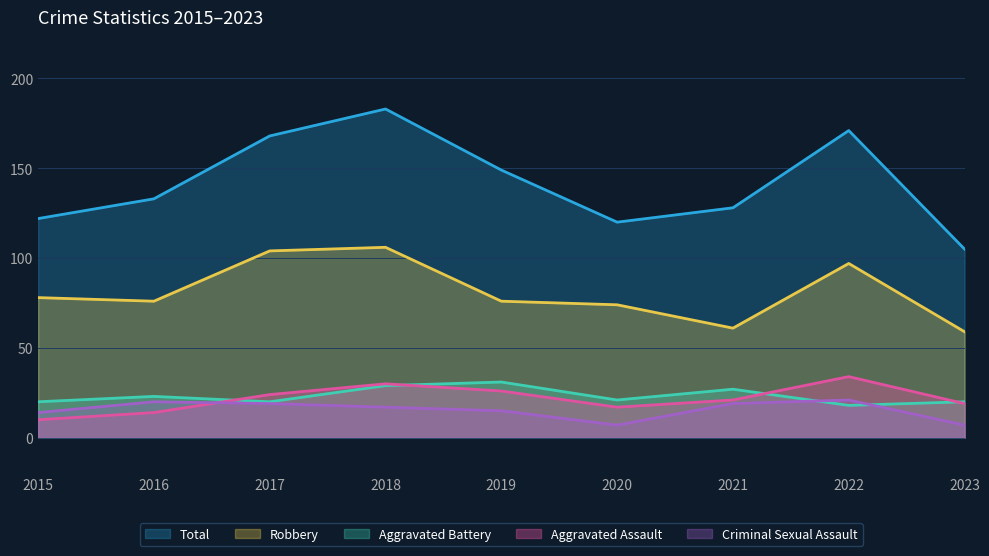

True or false: Total and Aggravated Battery intersect in this chart.

False